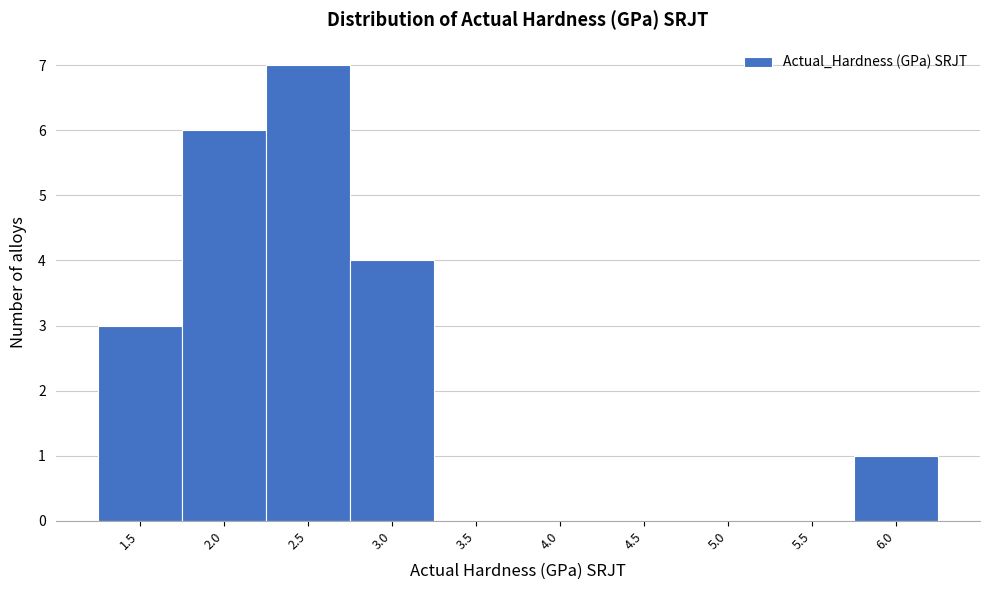

Reading left to right, list all the values displayed in this chart.

1.5=3	2.0=6	2.5=7	3.0=4	3.5=0	4.0=0	4.5=0	5.0=0	5.5=0	6.0=1